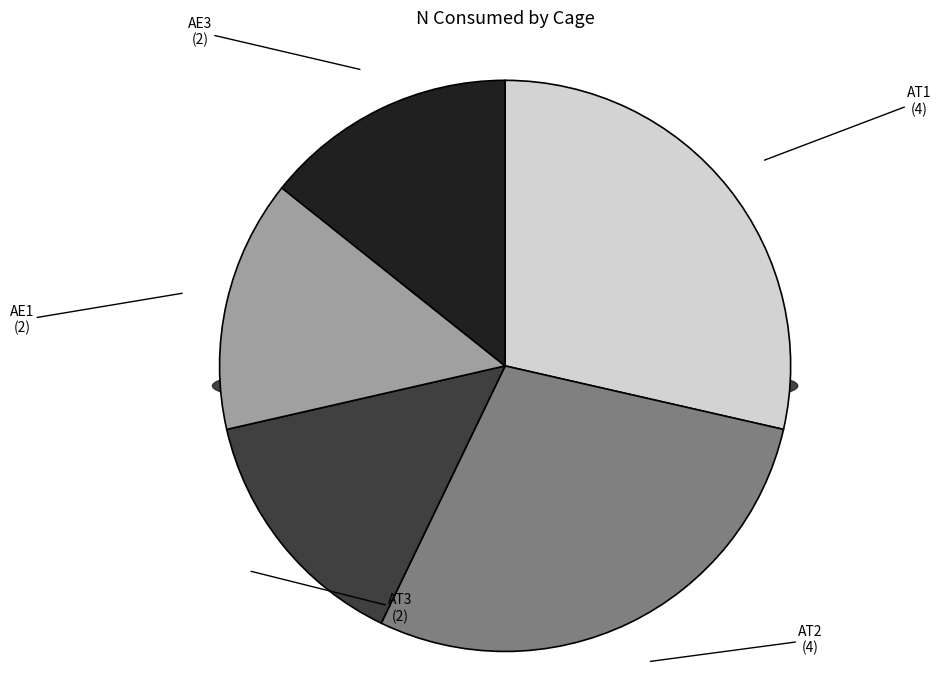

Which slice is the largest?

AT1